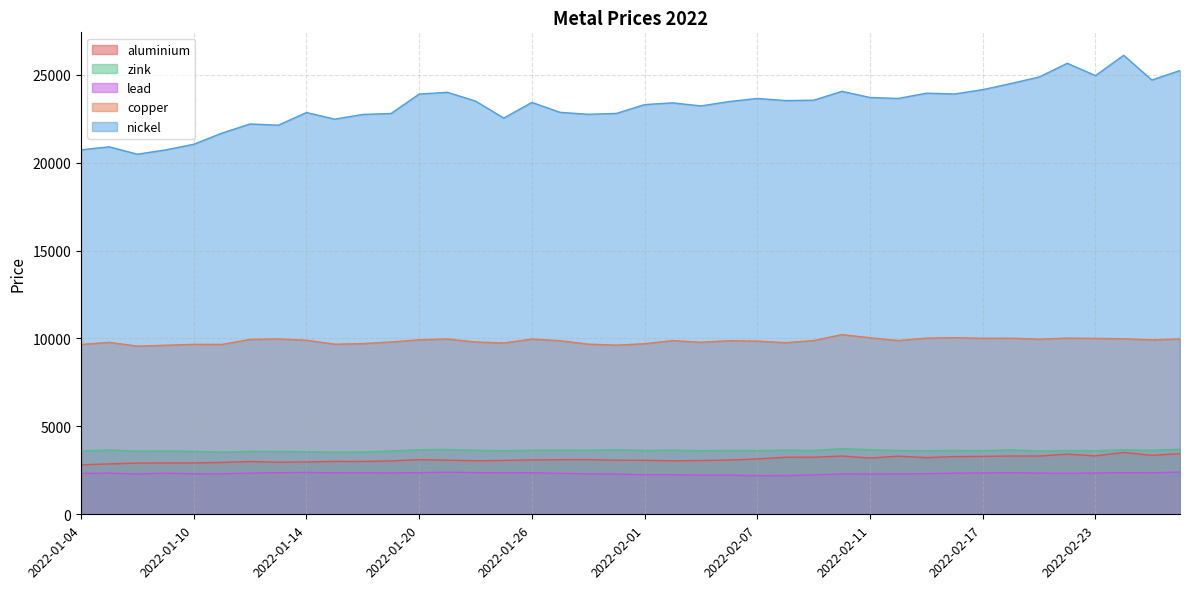

True or false: lead and aluminium intersect in this chart.

False